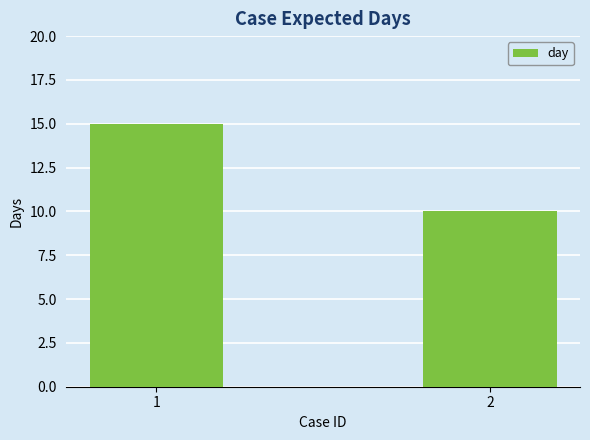

What is the sum of all values?

25